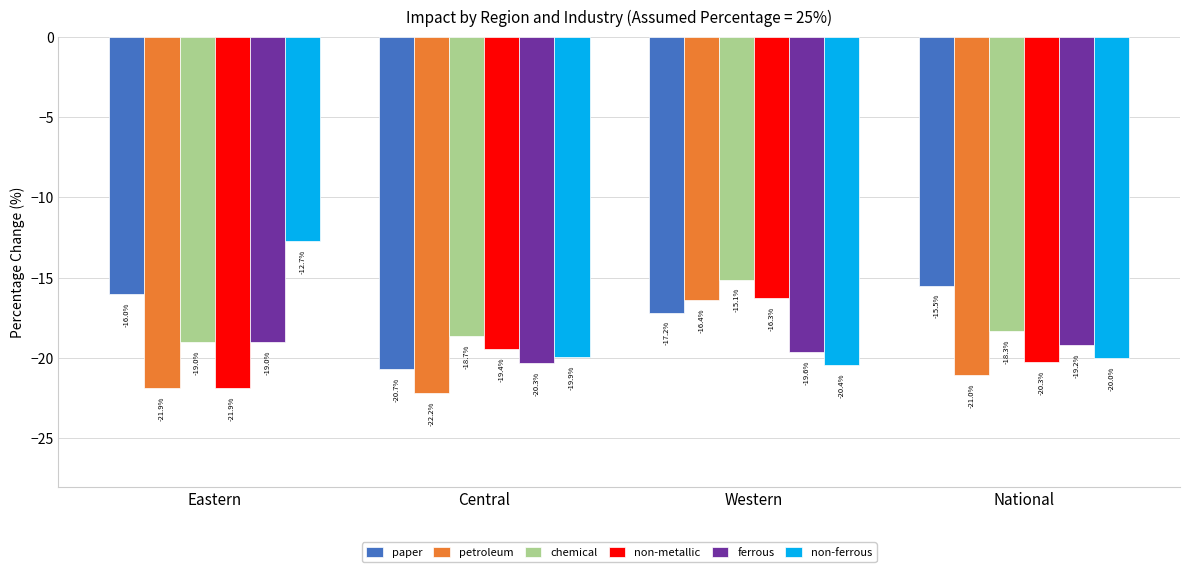

How many data points in paper are above -16?

1